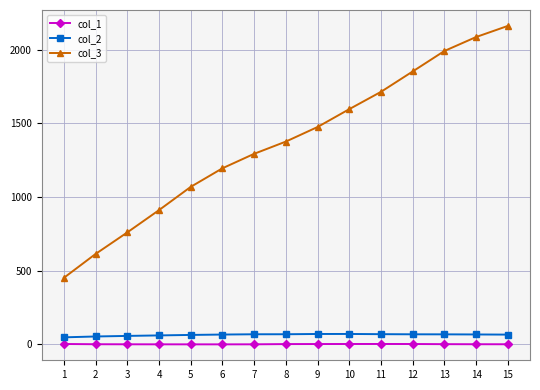

Does the chart have visible grid lines?

Yes